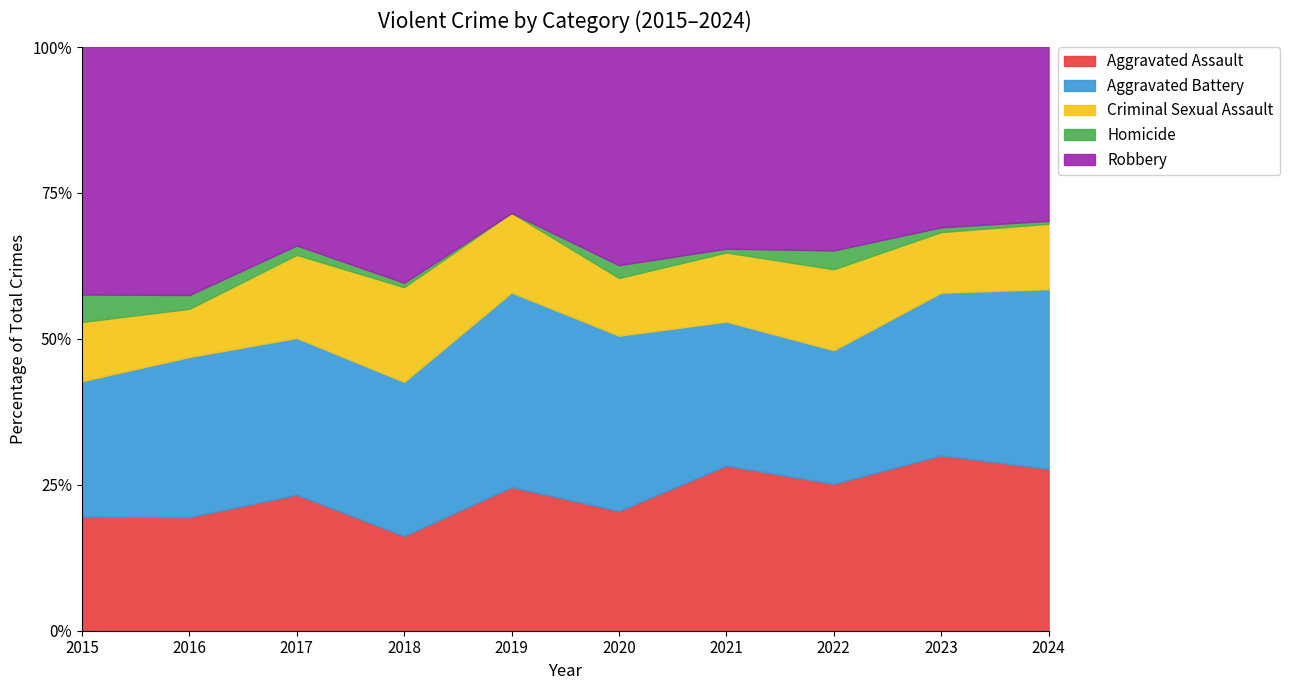

Which category has the lowest value in the Aggravated Assault series?

2018